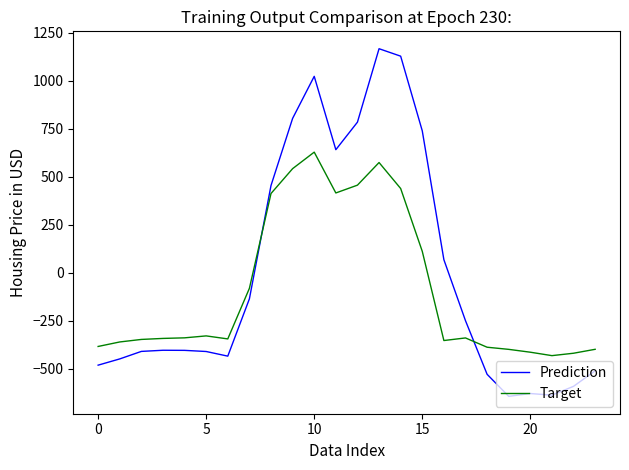

Which series has the widest spread of values?

Prediction